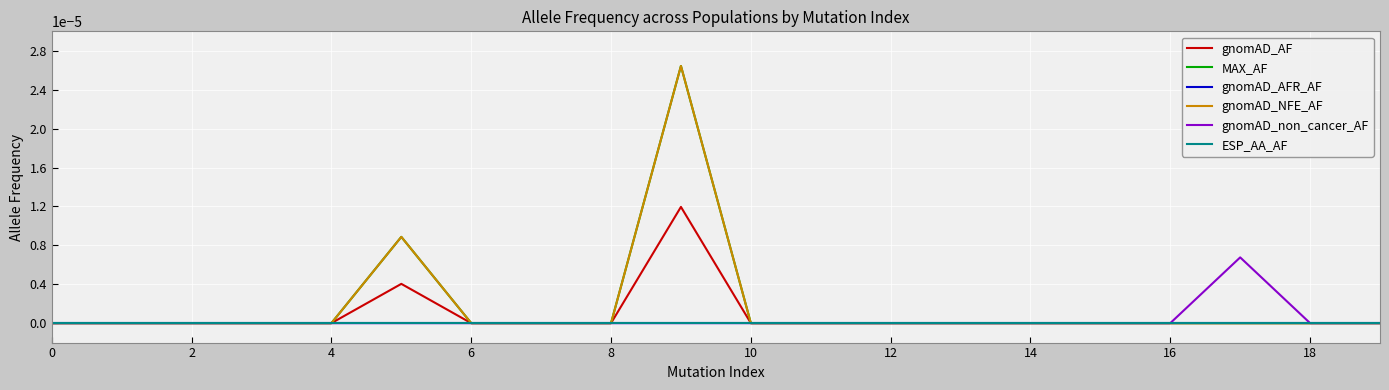

Is this an area chart (filled region under the line)?

No